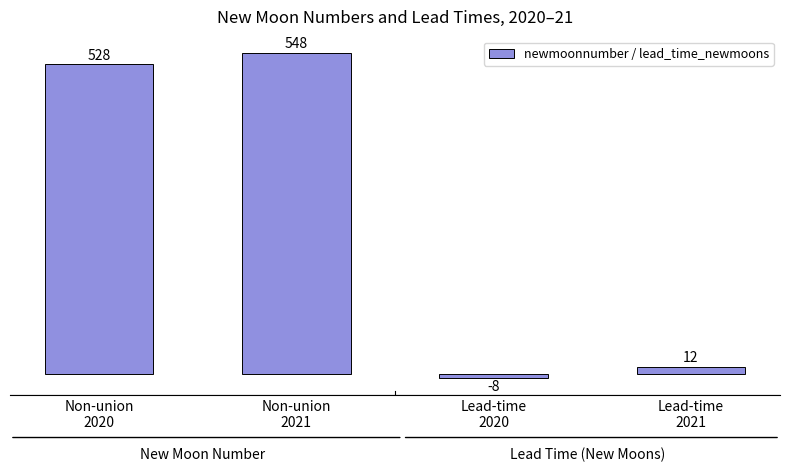

What is the sum of the values at Lead-time
2020 and Non-union
2021?

540